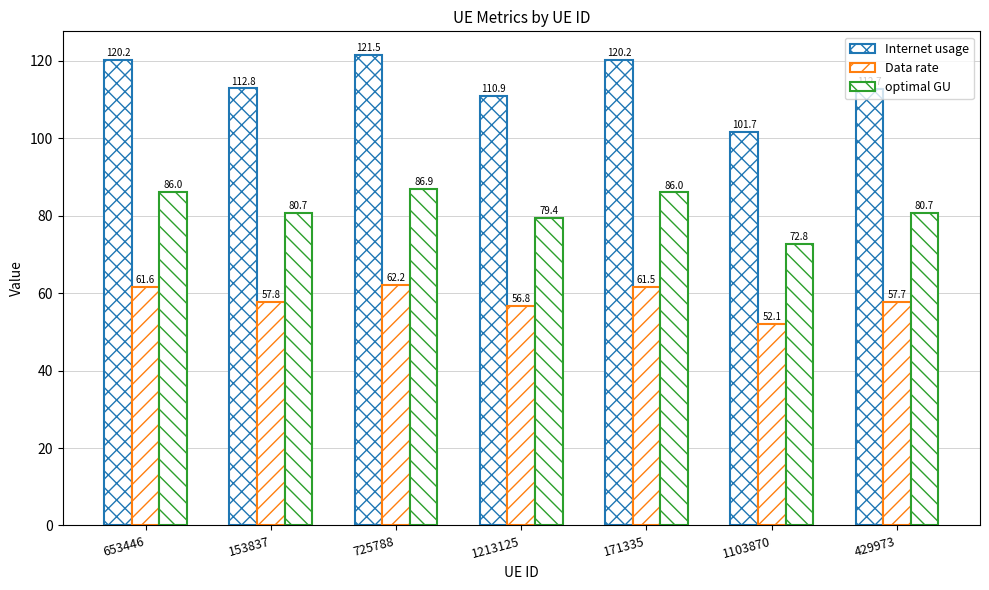

Count the number of categories in the chart.

7